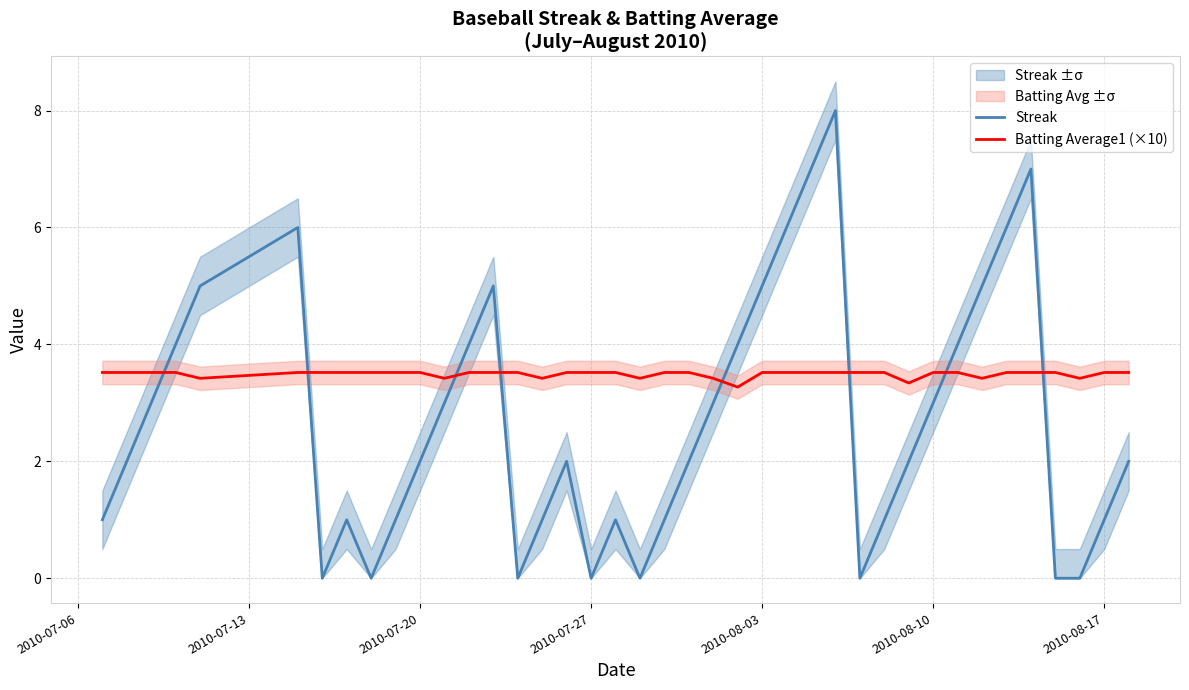

True or false: Streak and Batting Average1 (×10) cross at least once.

True